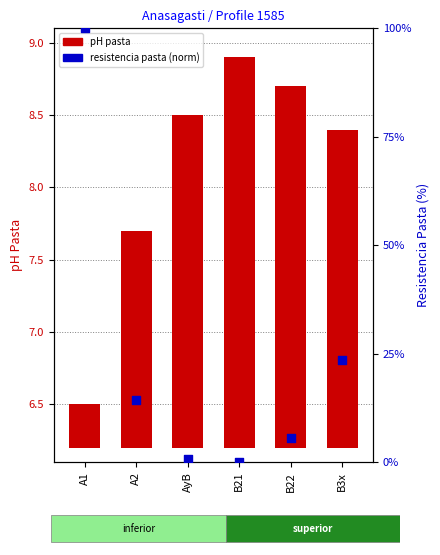

Which series contains the highest Y value?

resistencia pasta (norm)